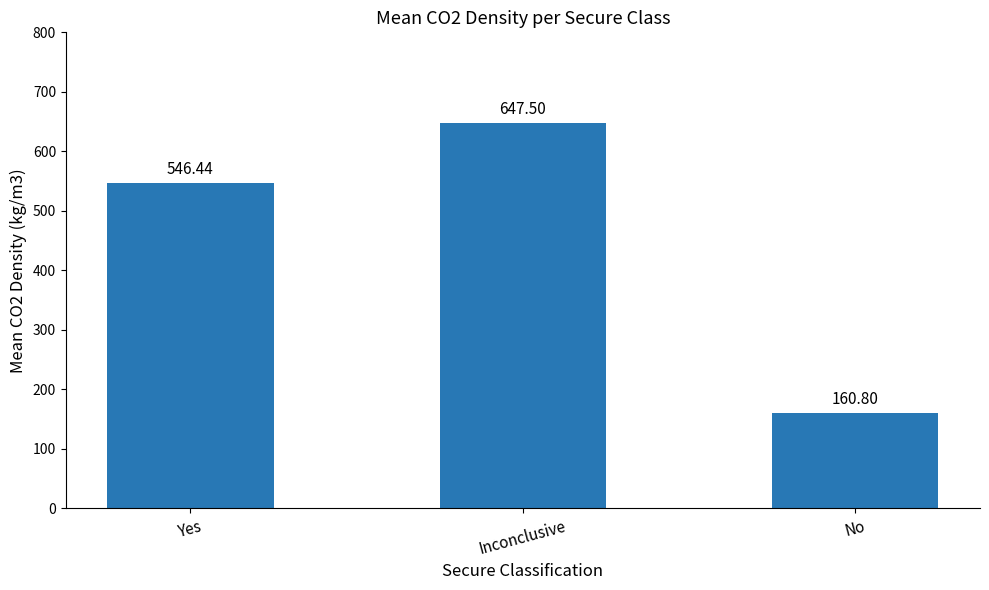

Count the number of values greater than 546.

2